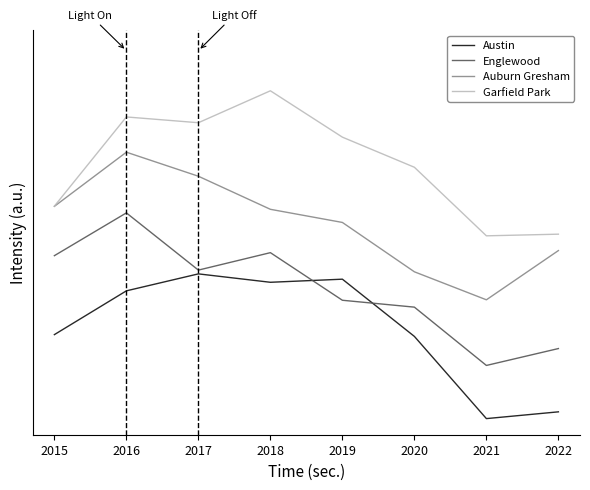

What are all the series names shown in the legend?

Austin, Englewood, Auburn Gresham, Garfield Park